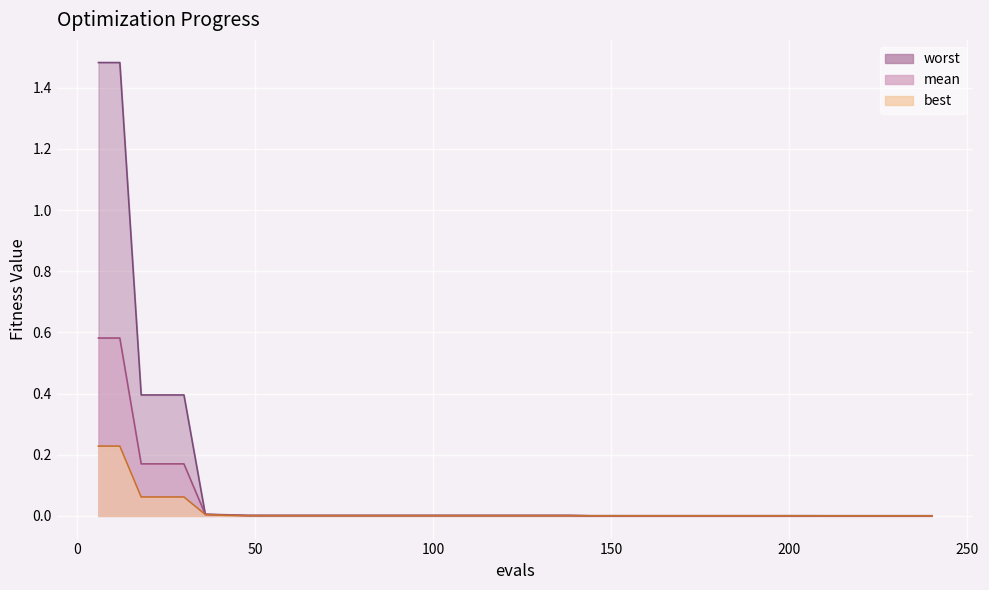

Which has a higher value, 120 or 210?

120